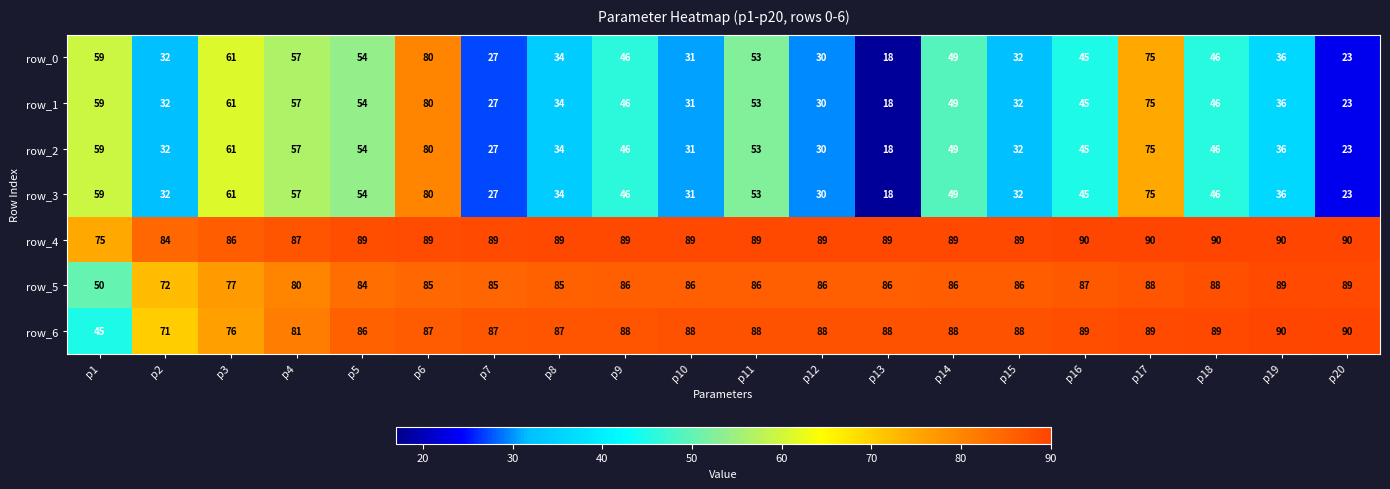

What is the minimum value shown in the chart?

18